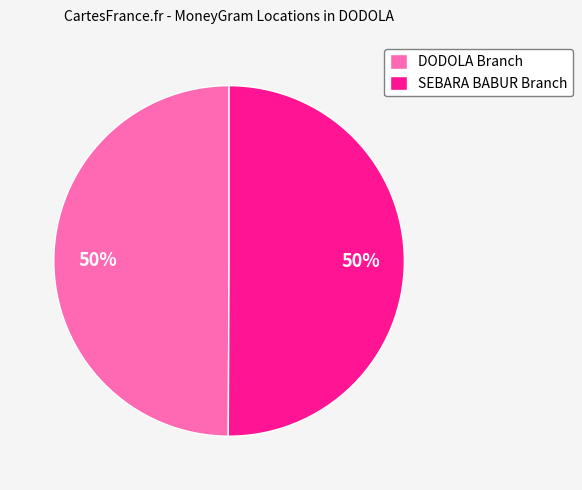

To the nearest percent, what portion does DODOLA Branch represent?

50%